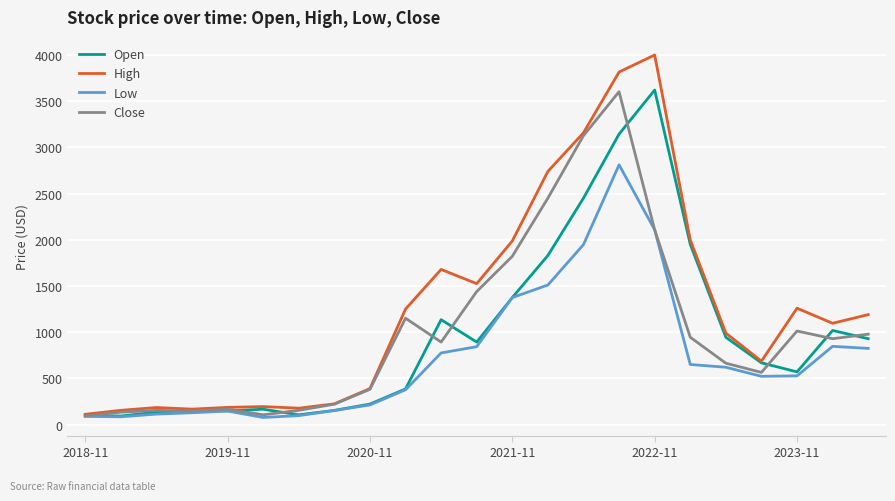

At how many categories does at least one series exceed 1553?

7